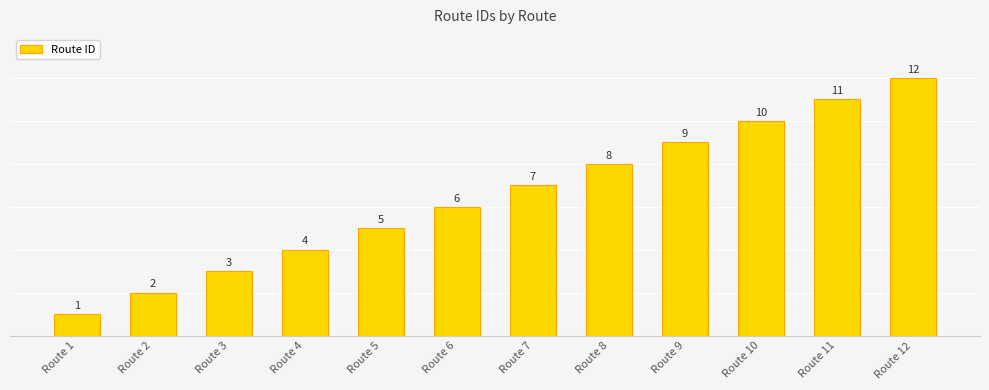

The value at Route 2 is 1. True or false?

False